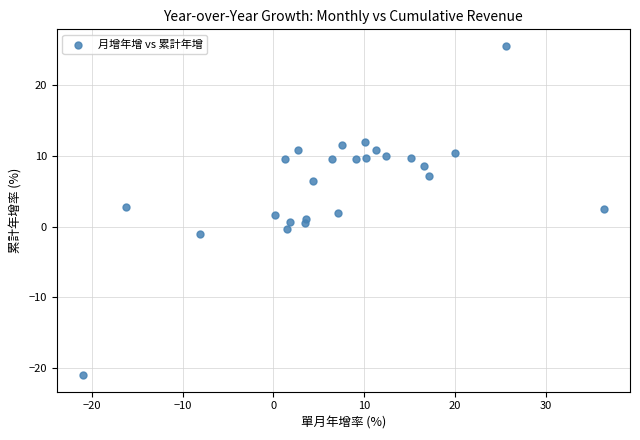

What is the range of Y values (max minus min)?

46.6